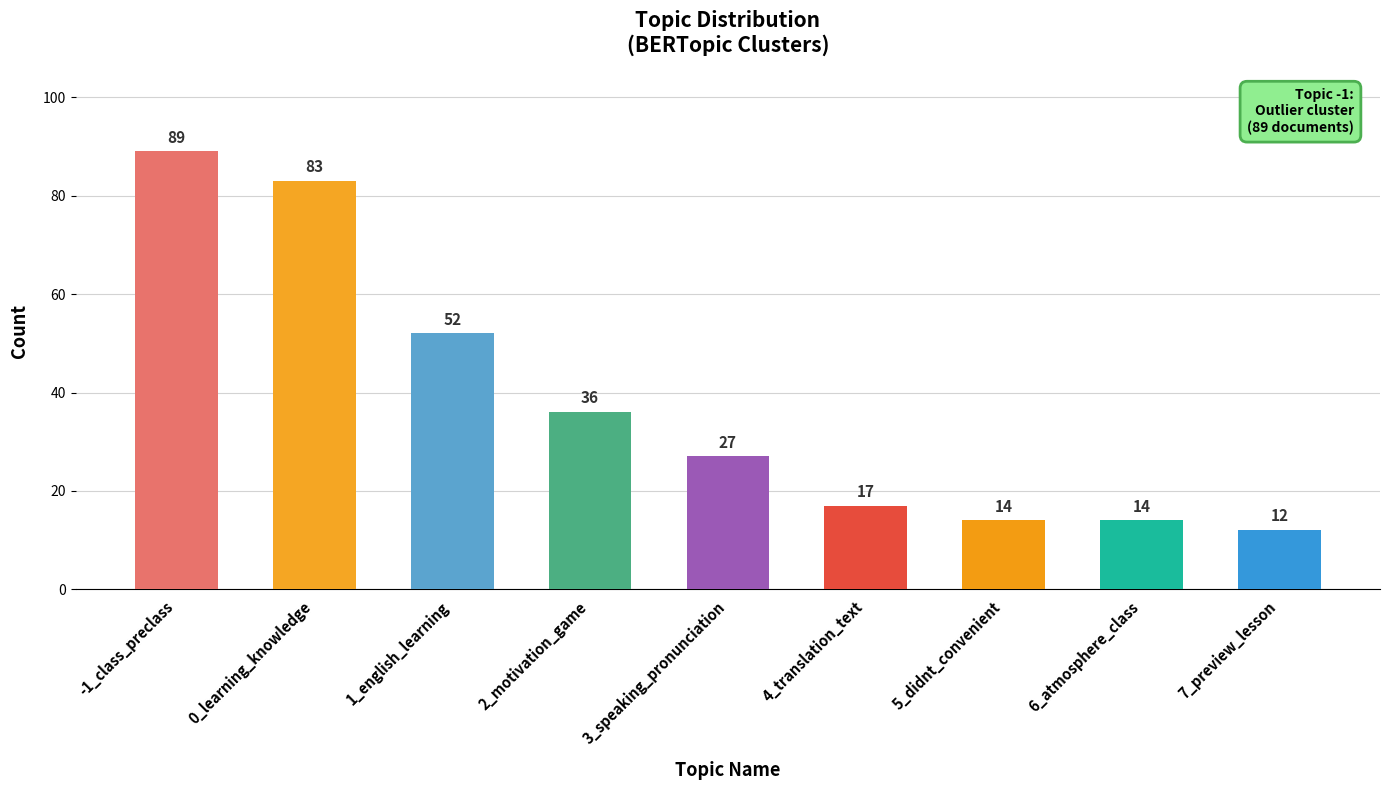

What is the value of the 9th bar from the left?

12